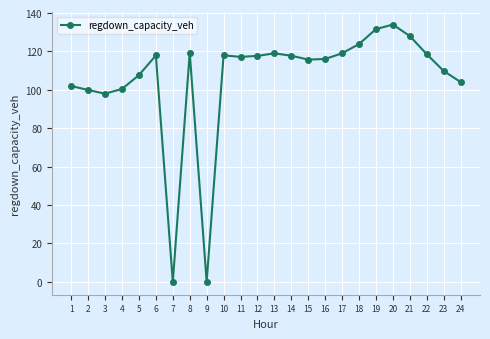

Between 10 and 8, which is larger?

8